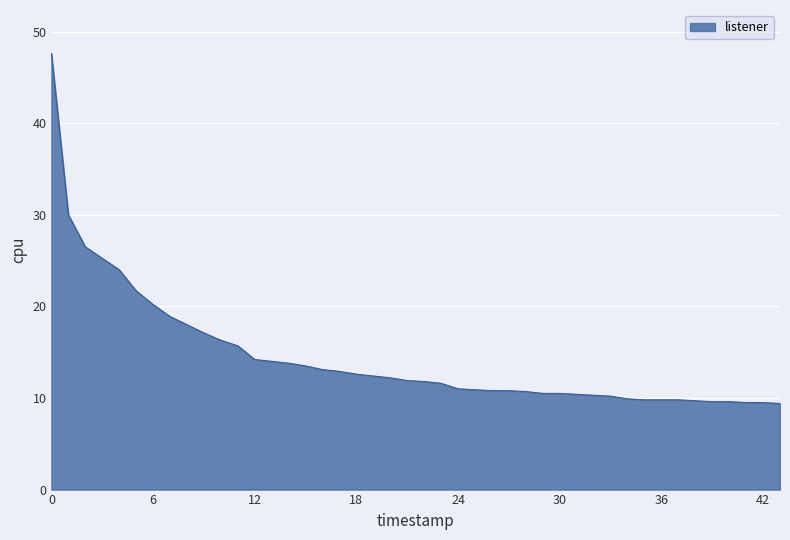

What is the greatest value displayed?

47.6